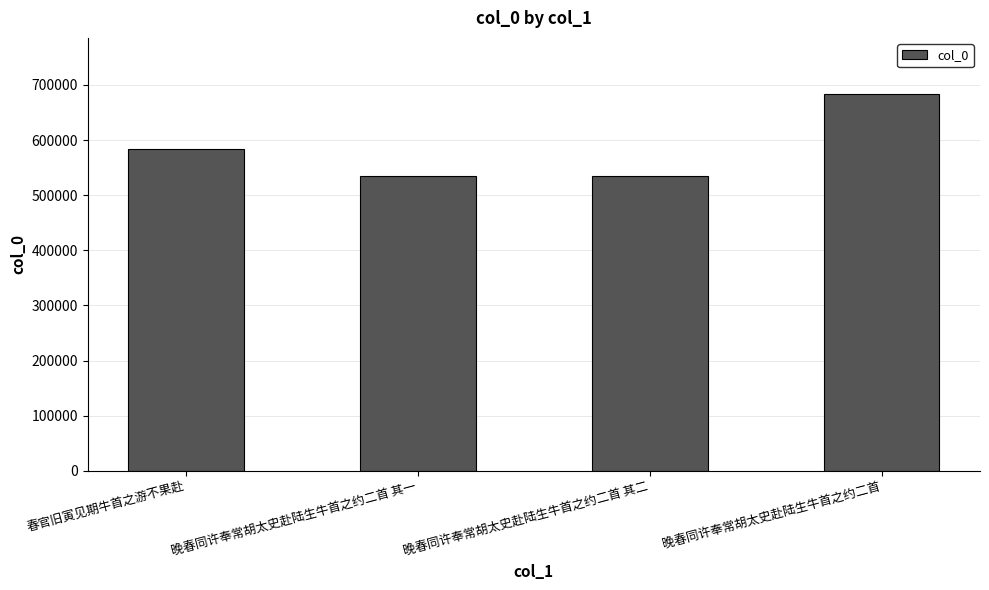

What position from the right is 春官旧寅见期牛首之游不果赴?

4